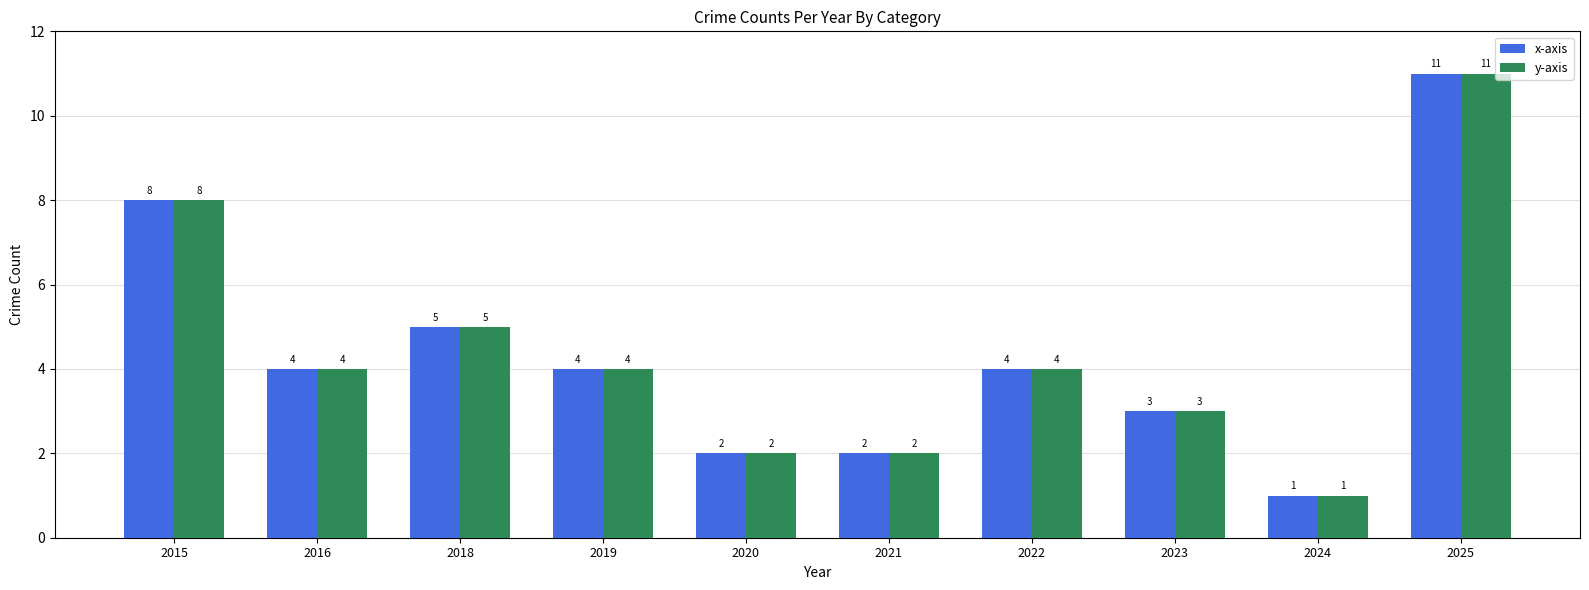

Reading left to right, list all the values displayed in this chart.

x-axis: 8	4	5	4	2	2	4	3	1	11
y-axis: 8	4	5	4	2	2	4	3	1	11